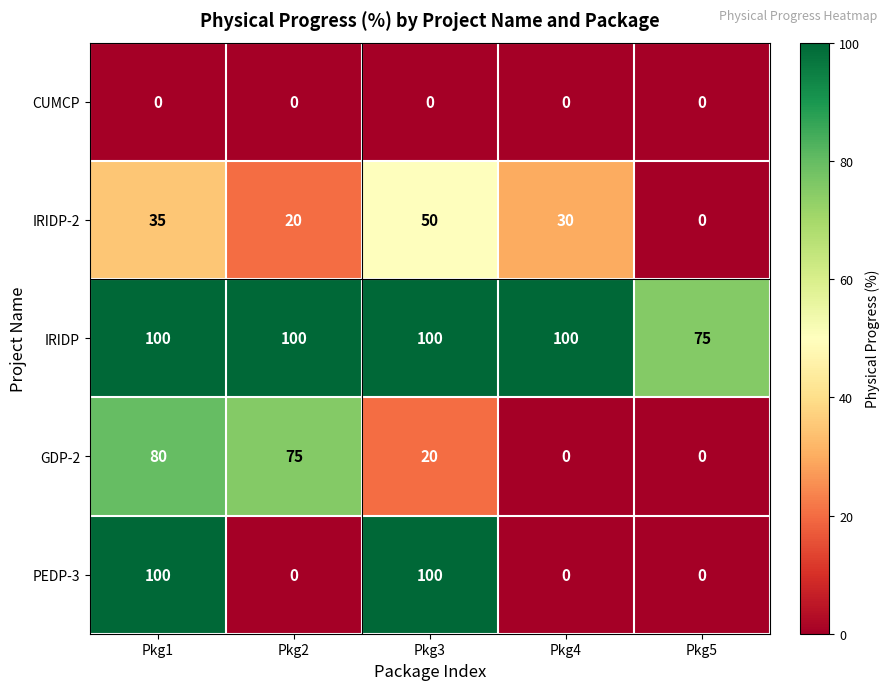

How many data points does each series have?

5